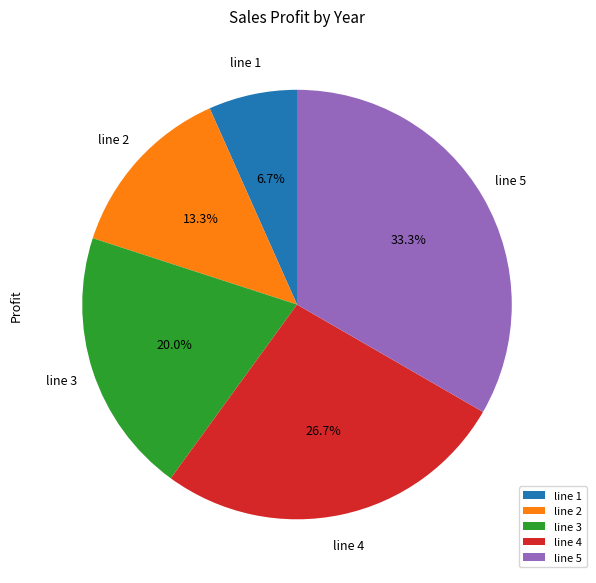

Which has a higher value, line 3 or line 1?

line 3